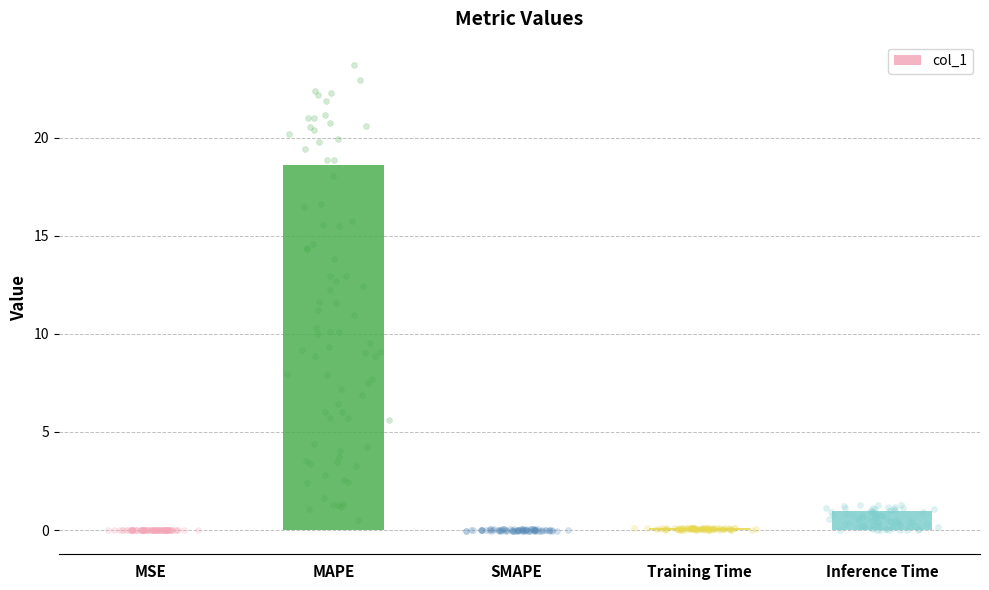

Between Inference Time and MAPE, which is larger?

MAPE